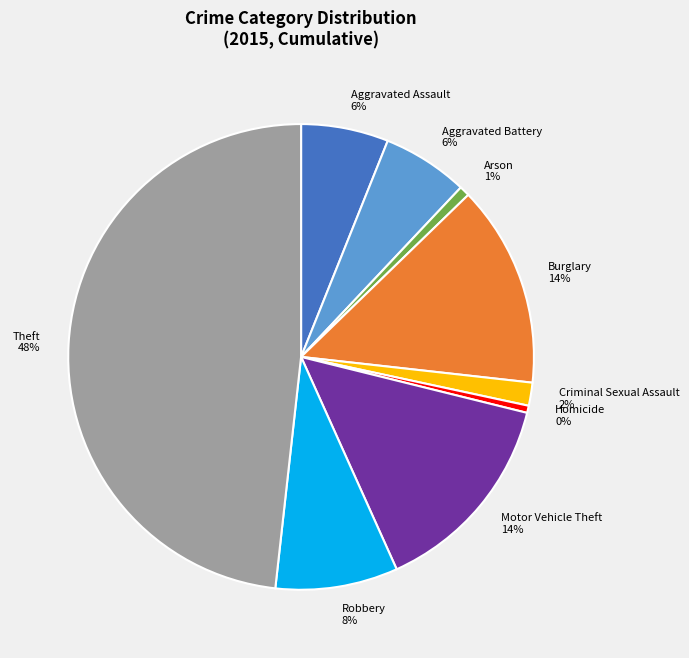

Do Criminal Sexual Assault and Aggravated Assault together represent more than half of the pie?

No